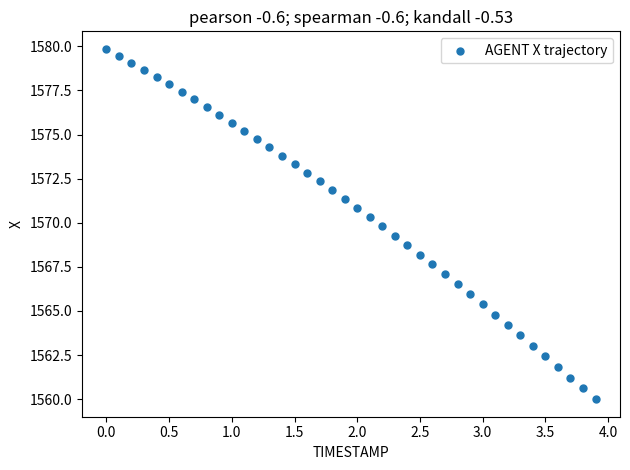

What is the range of X values (max minus min)?

3.9